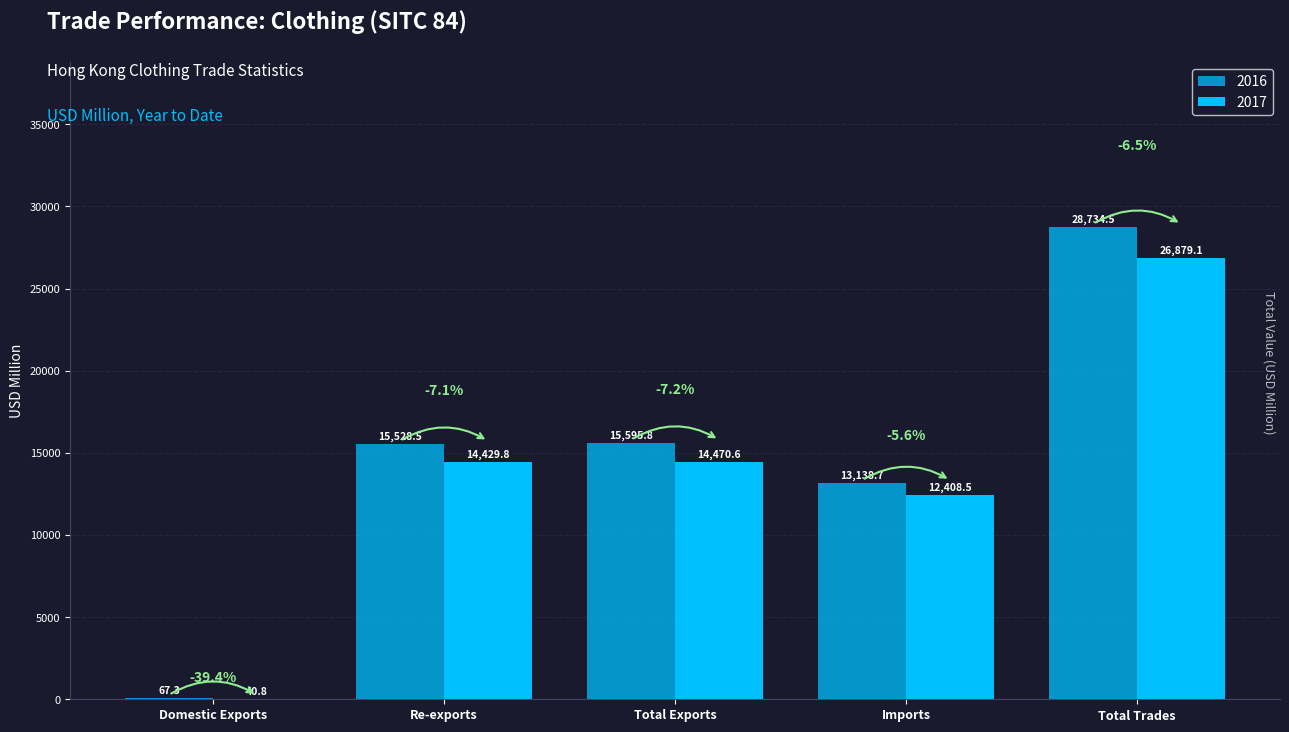

Are the bars horizontal?

No